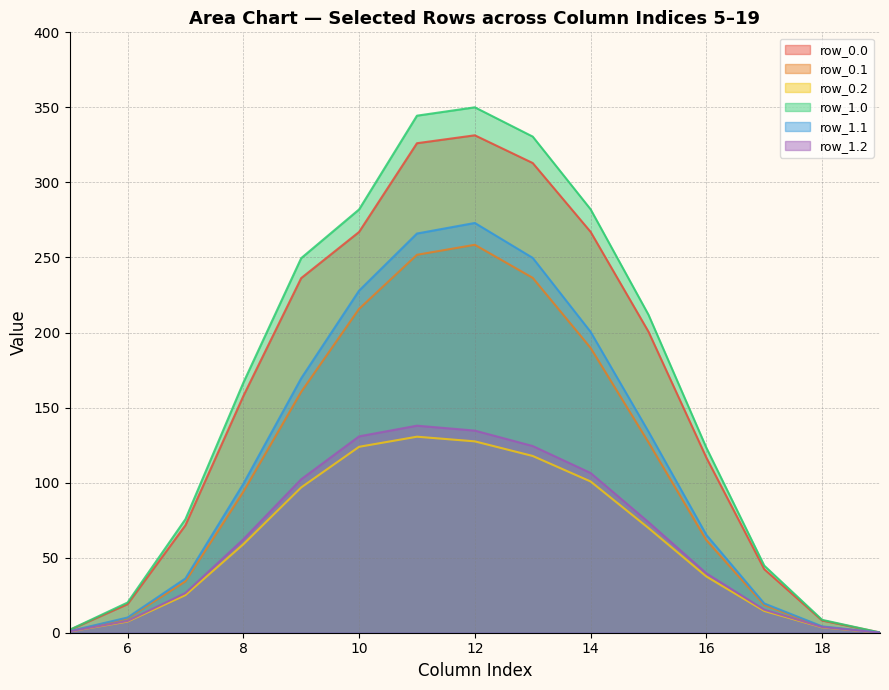

Is it true that row_0.1 equals 189.8 at 14?

True